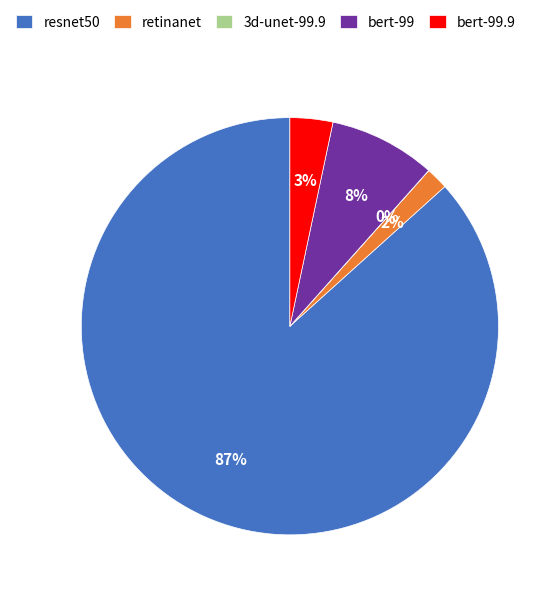

Do retinanet and bert-99 together represent more than half of the pie?

No